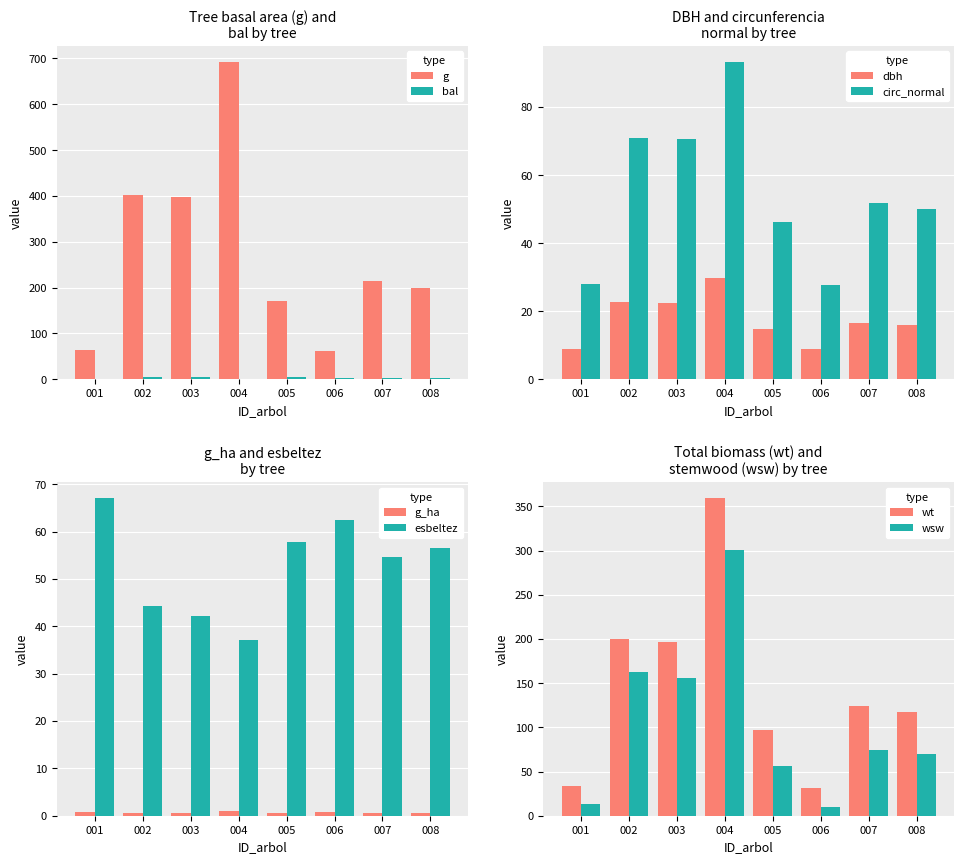

Reading left to right, extract all data points from this chart.

dbh: 8.9	22.6	22.5	29.7	14.7	8.8	16.5	15.9
circunferencia_normal: 28.1	71.0	70.7	93.3	46.2	27.6	51.8	50.1